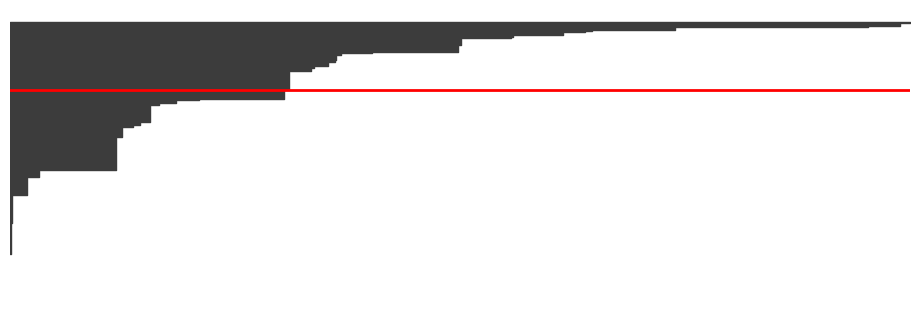

How many values are below 7062?

20